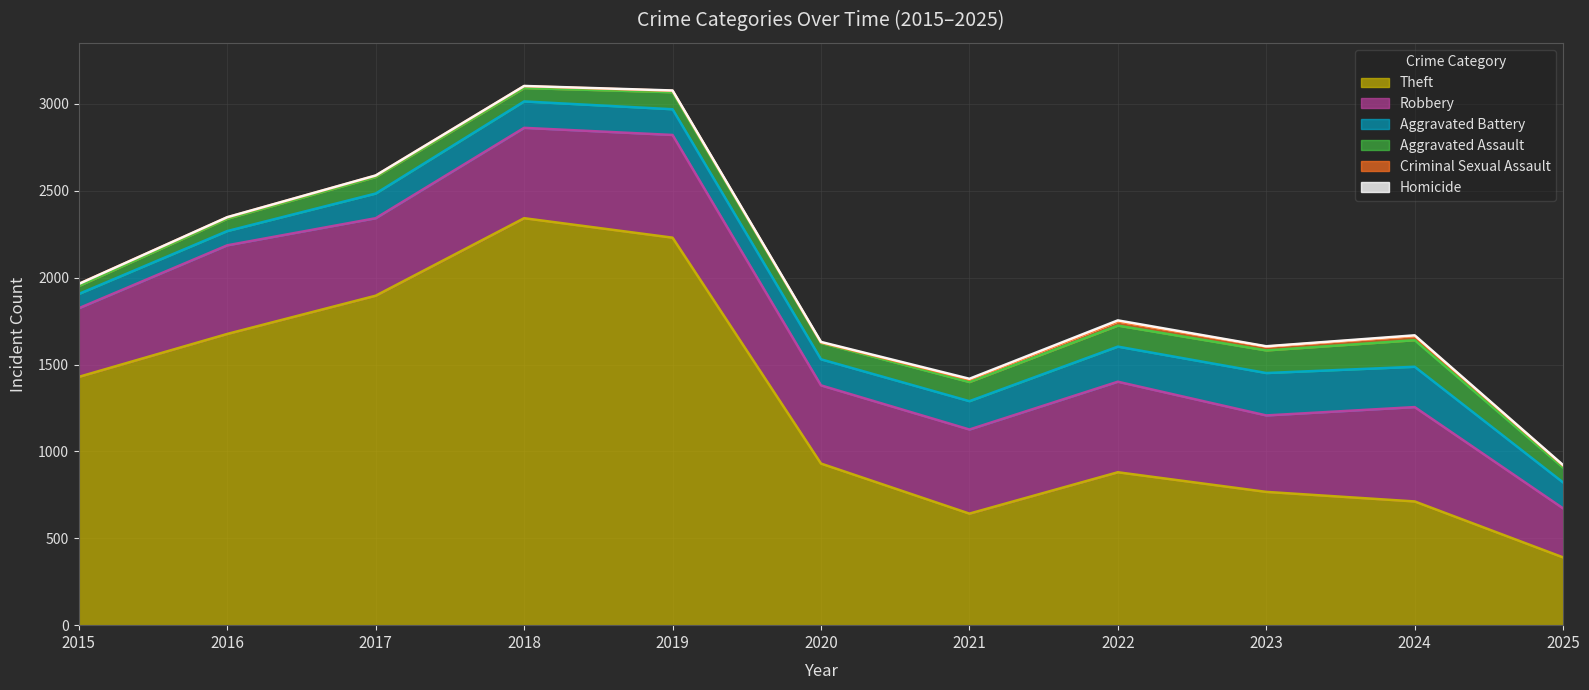

What is the sum of all Aggravated Battery values?

1746